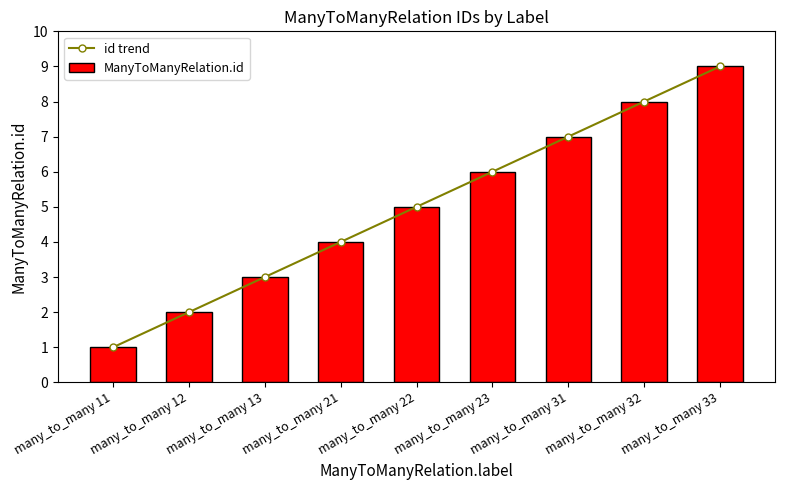

How many values in the id trend series are below 5?

4